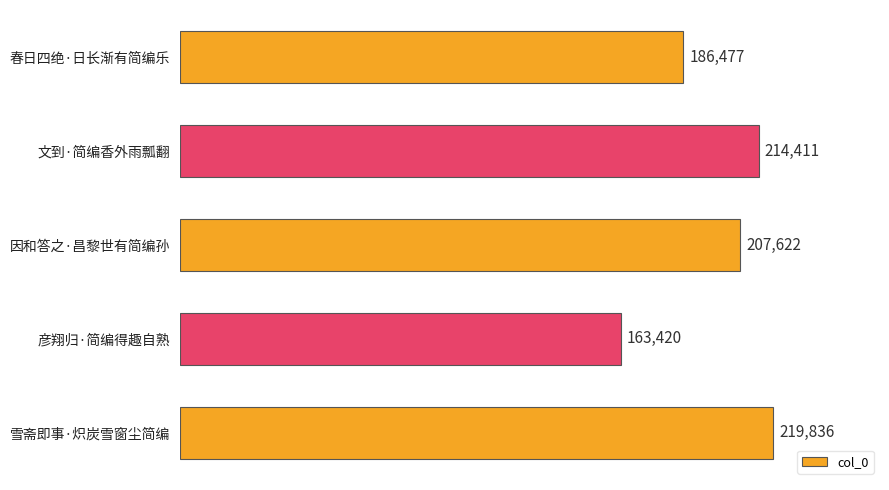

Rank the categories by value from lowest to highest.

彦翔归·简编得趣自熟, 春日四绝·日长渐有简编乐, 因和答之·昌黎世有简编孙, 文到·简编香外雨瓢翻, 雪斋即事·炽炭雪窗尘简编